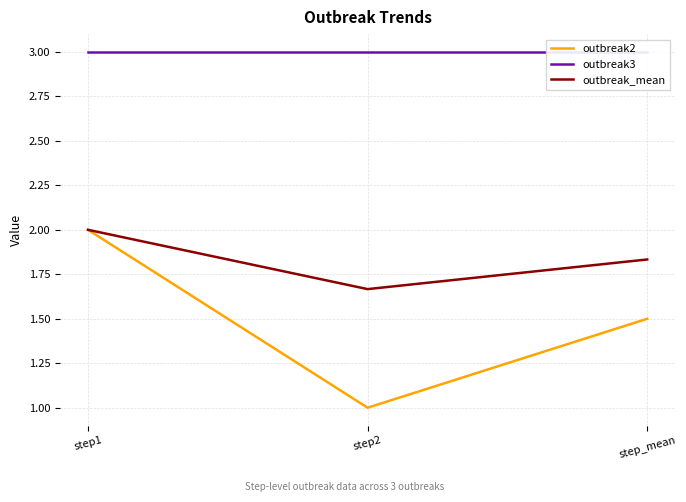

What is the sum of all outbreak_mean values?

5.5